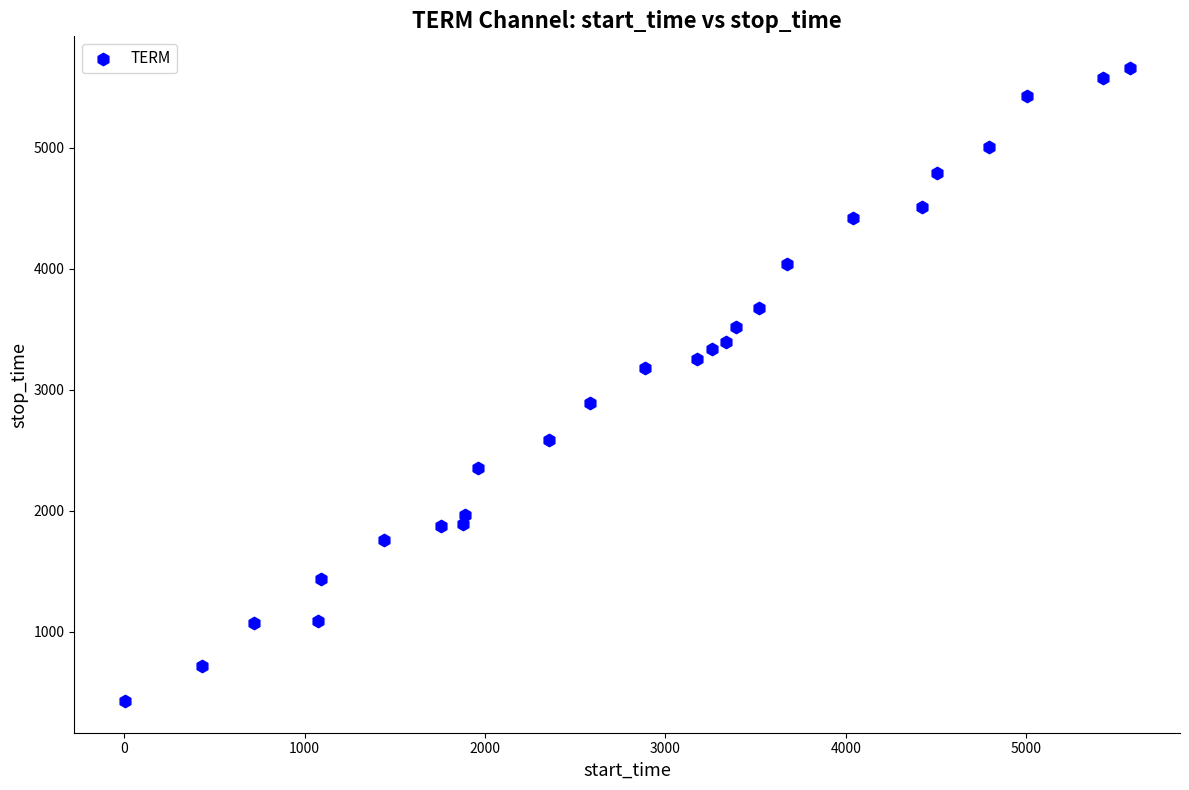

What is the range of Y values (max minus min)?

5229